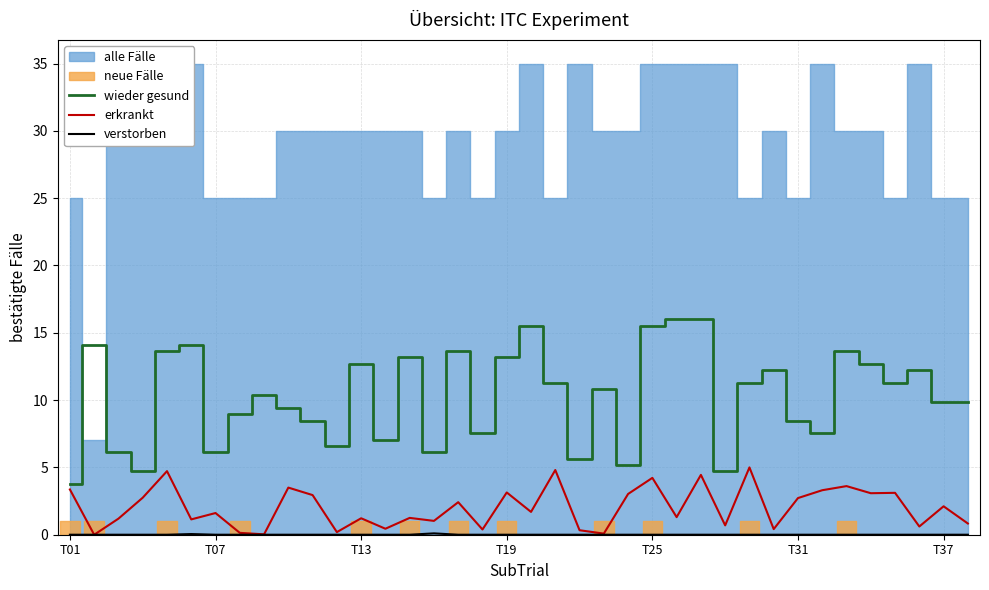

What is the minimum value for wieder gesund?

3.8